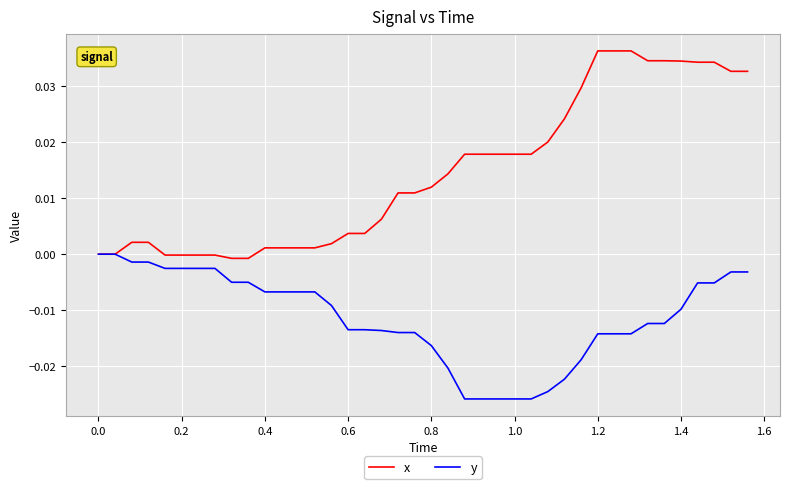

Which series has the largest total across all categories?

x